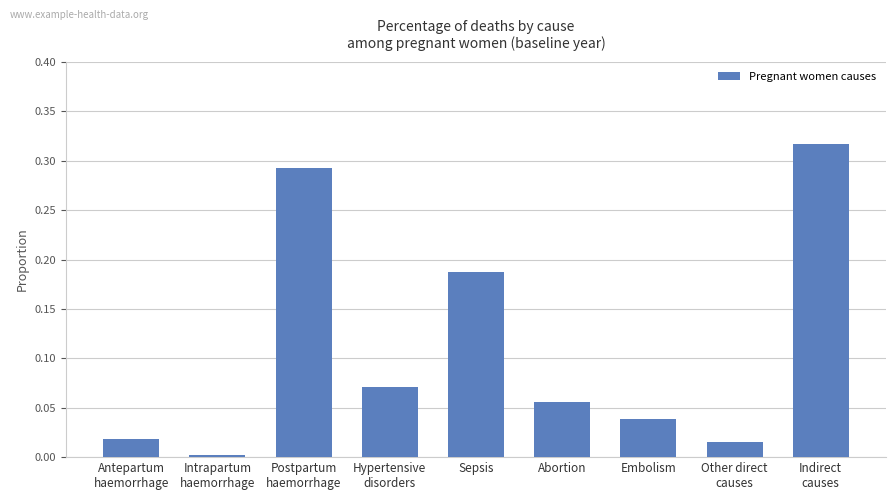

How many series are shown in this chart?

1